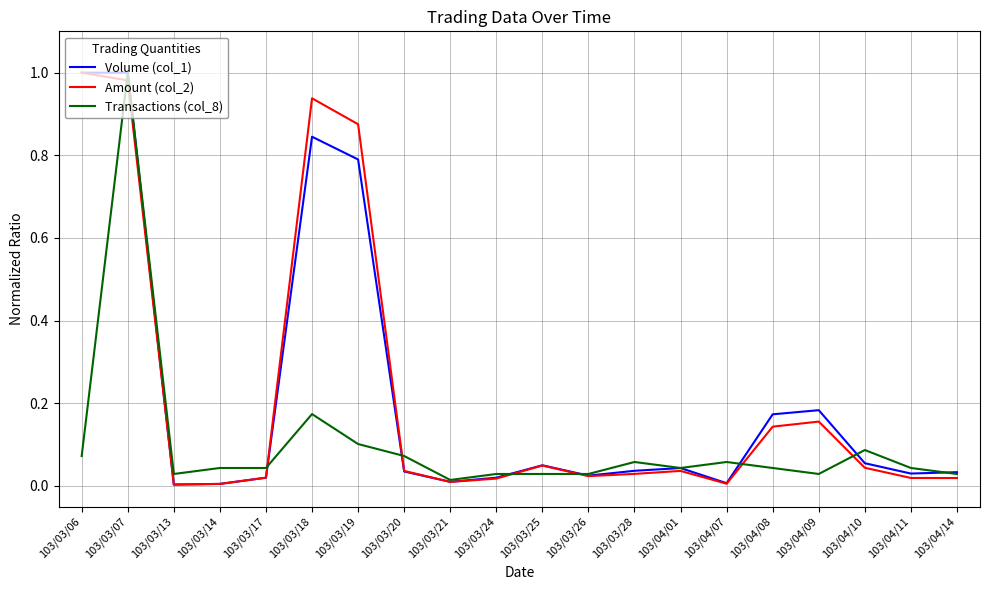

Is the value of Amount (col_2) at 103/03/25 greater than the value of Transactions (col_8) at 103/03/07?

No